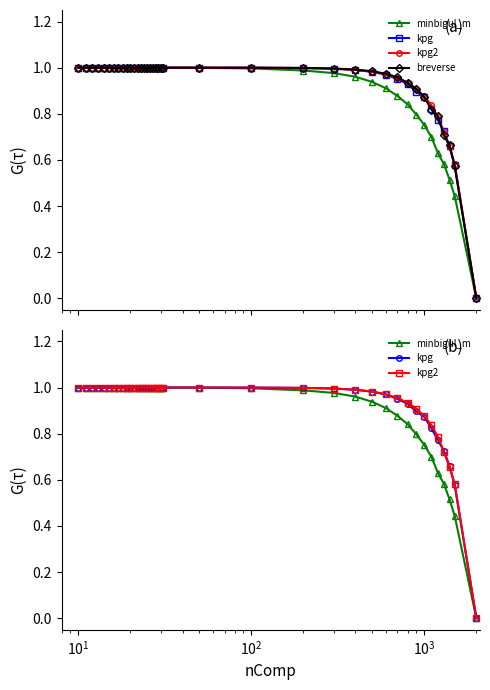

At how many categories does at least one series exceed 0?

38